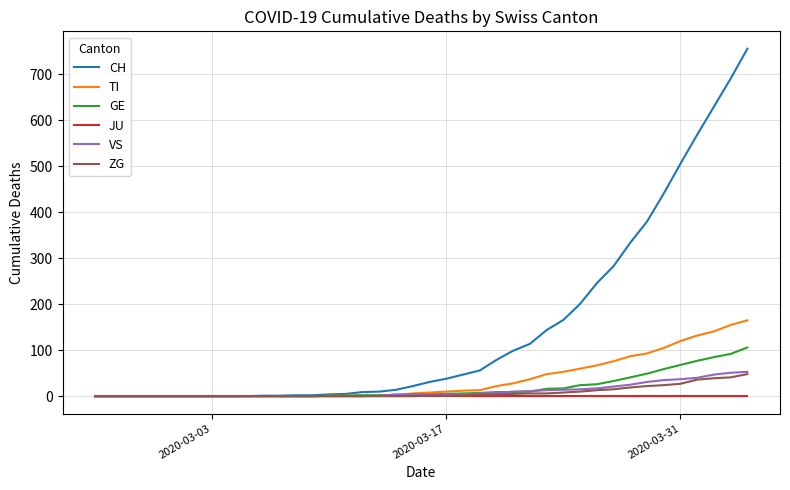

Which series has the largest range (max minus min)?

CH